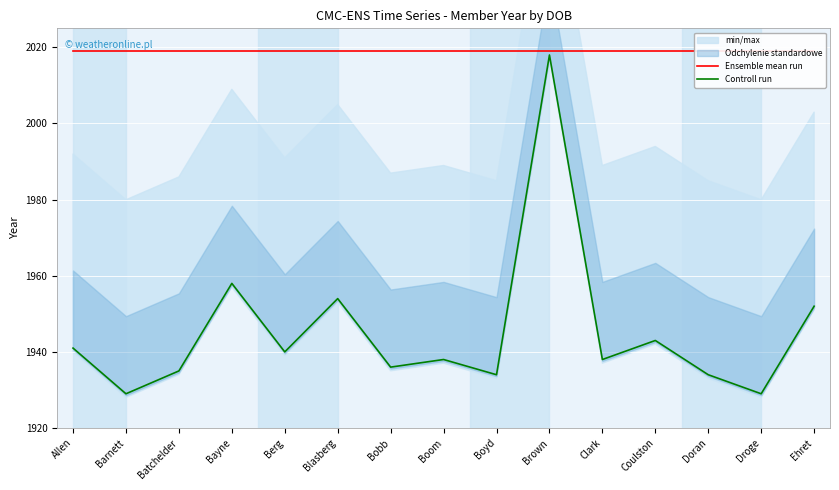

True or false: Controll run and Ensemble mean run cross at least once.

False